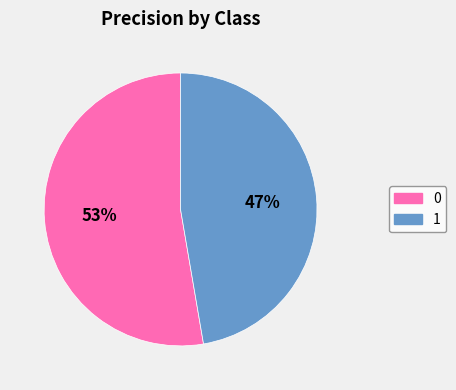

Is 1 the majority of the pie?

No